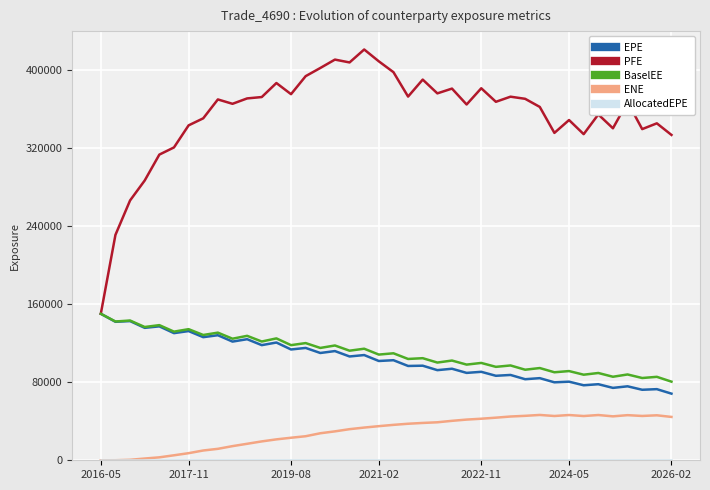

Which series has the widest spread of values?

PFE